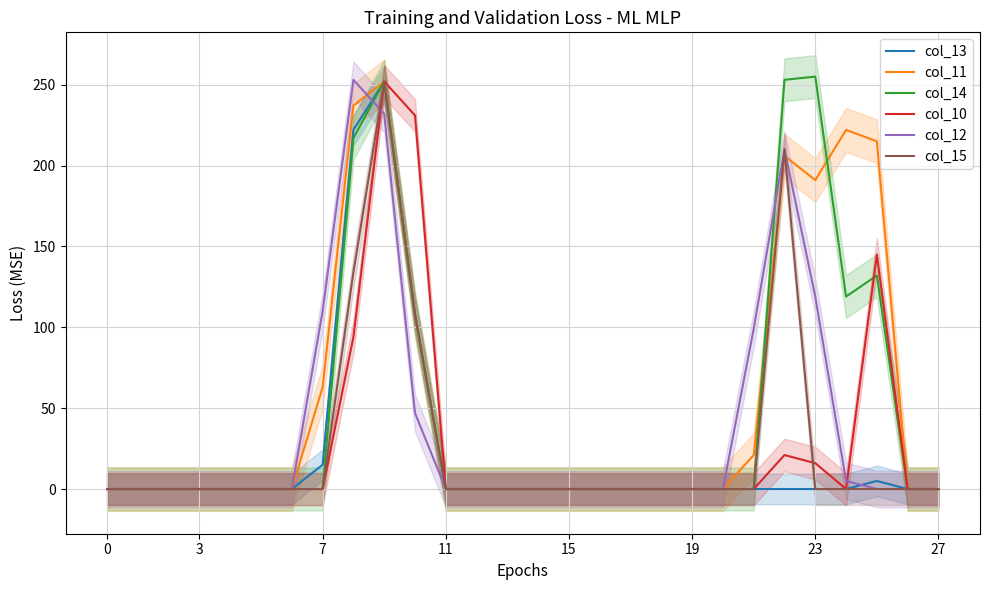

How many lines are shown in the chart?

6